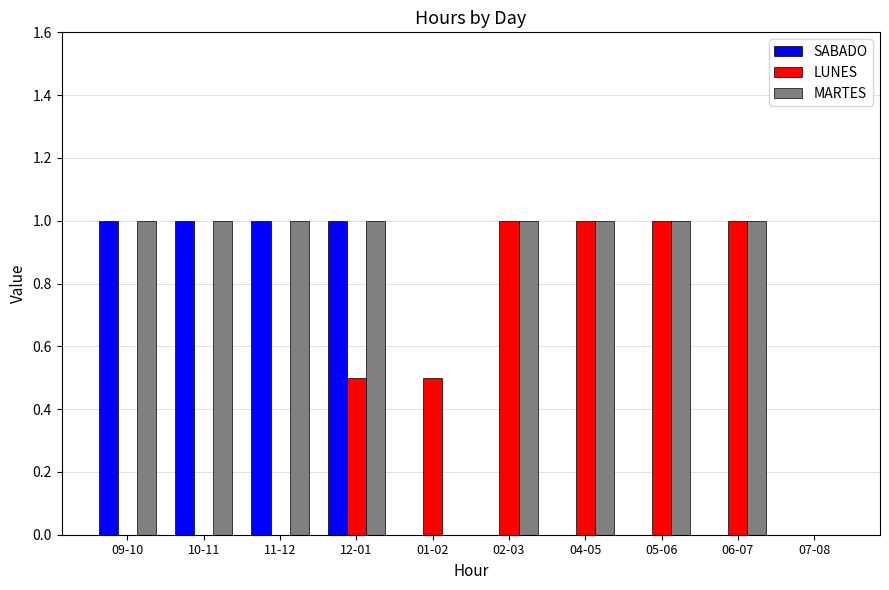

What is the average value of the MARTES series?

0.8